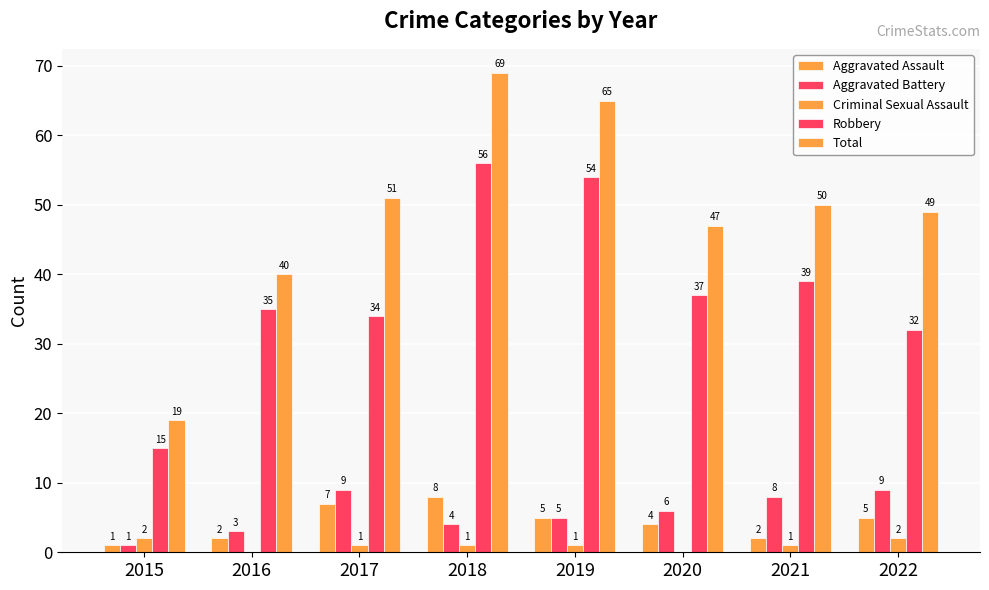

What is the sum of the Aggravated Assault values at 2019 and 2015?

6